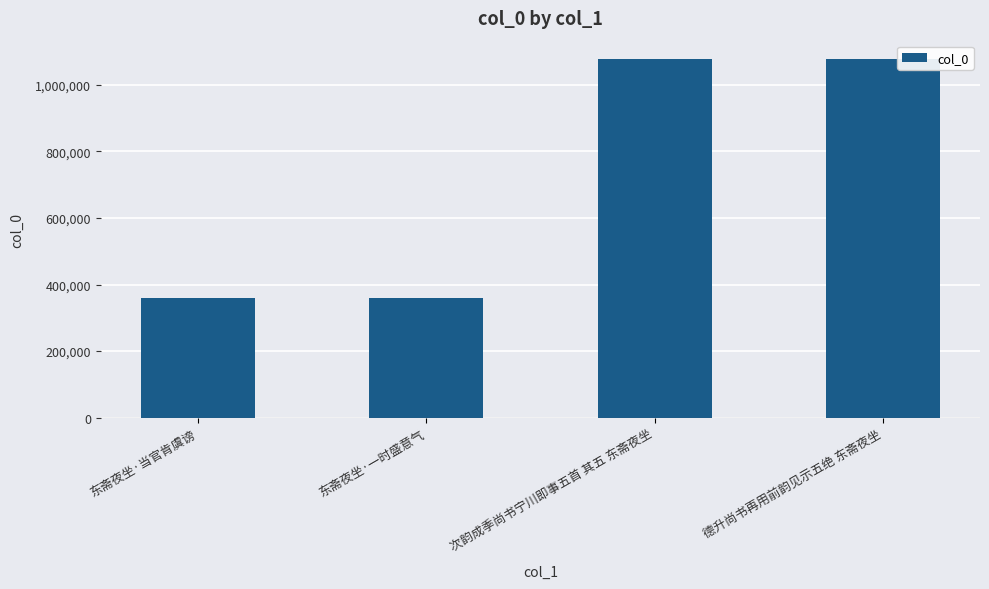

What is the difference between the second highest and minimum values?

717738